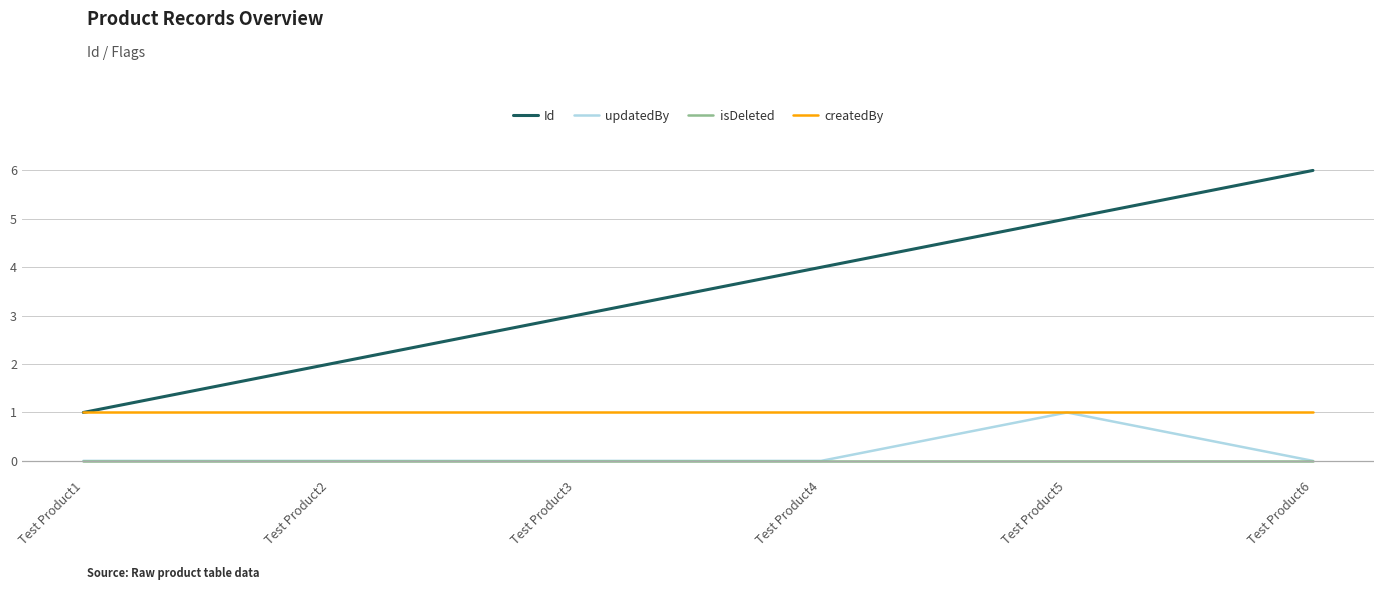

Which series has the largest total across all categories?

Id